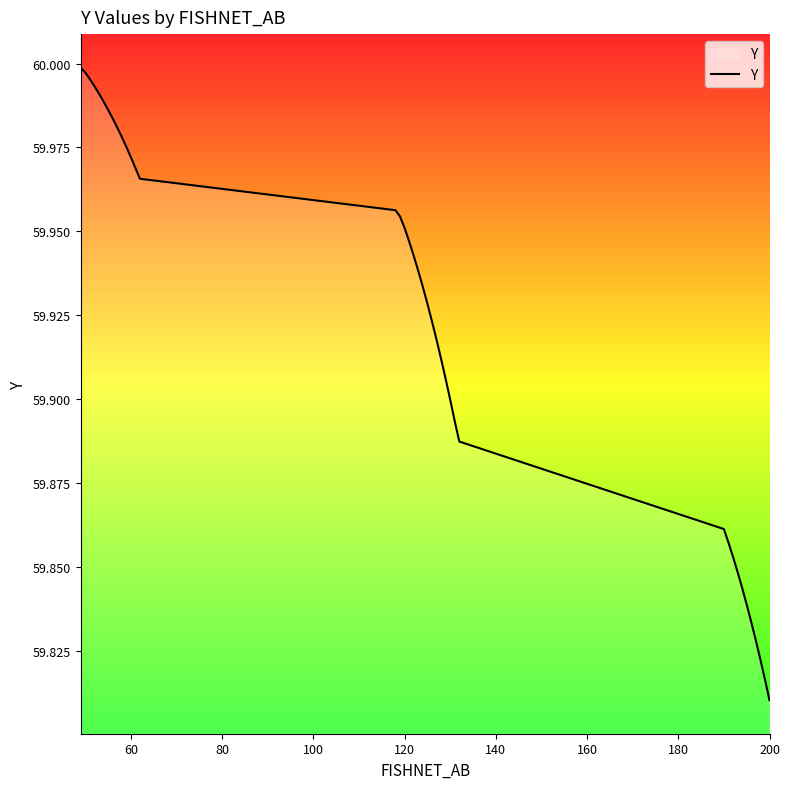

Count the number of categories in the chart.

40